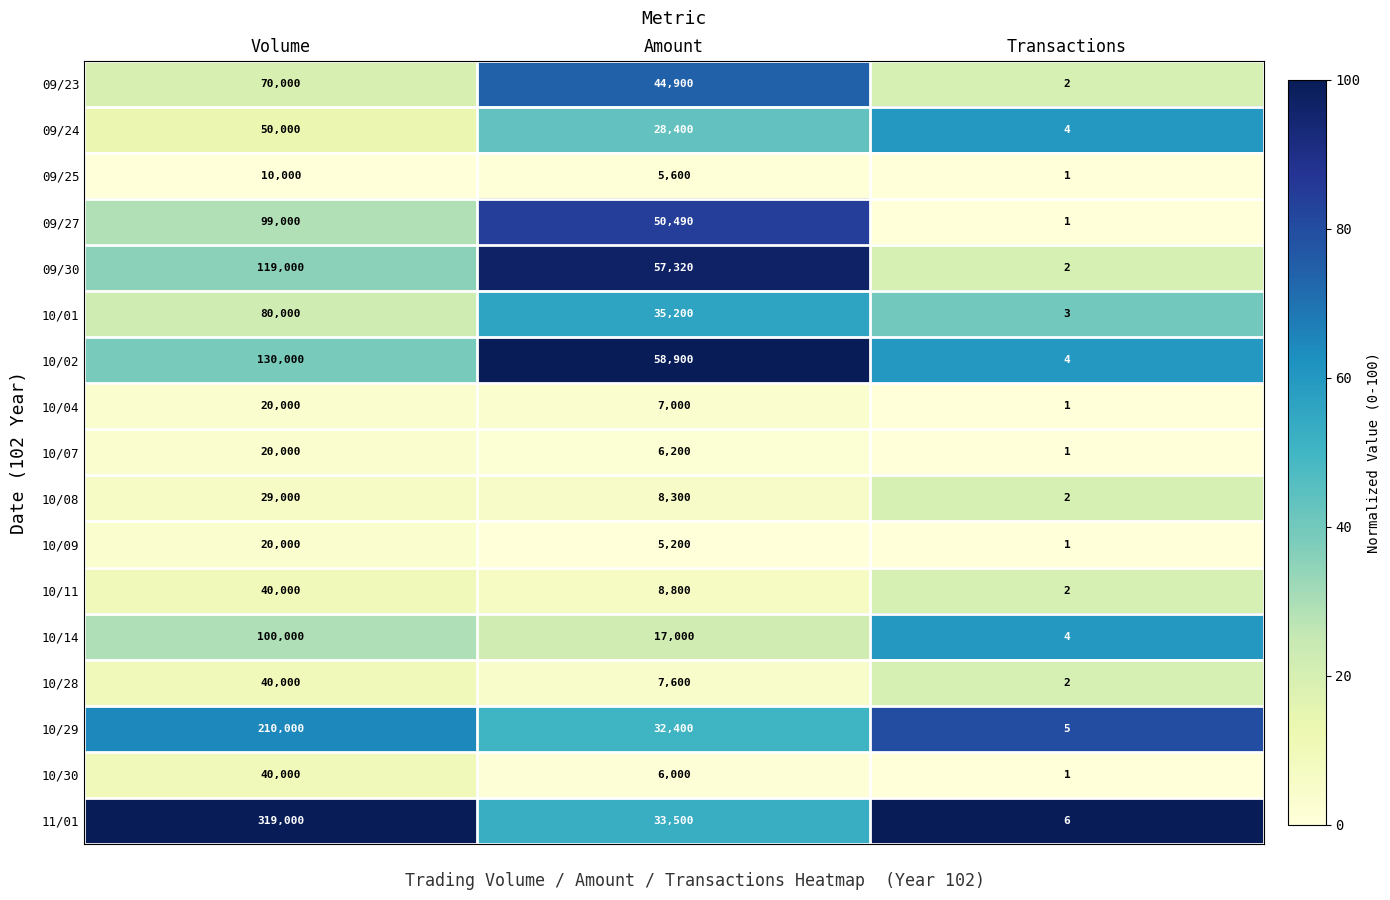

Which series has the largest range (max minus min)?

11/01